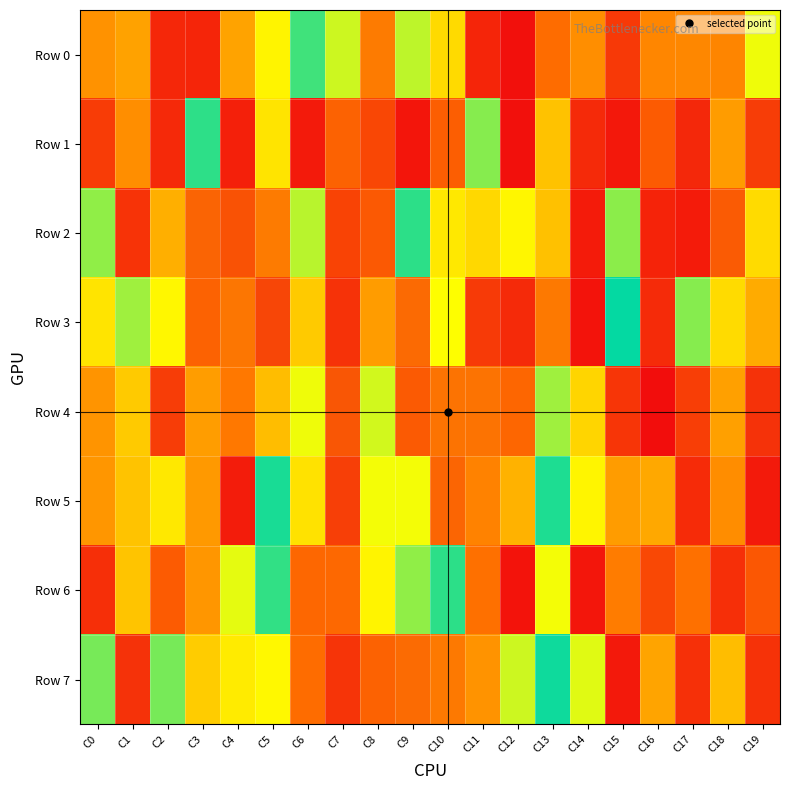

Which series has the widest spread of values?

Row 1